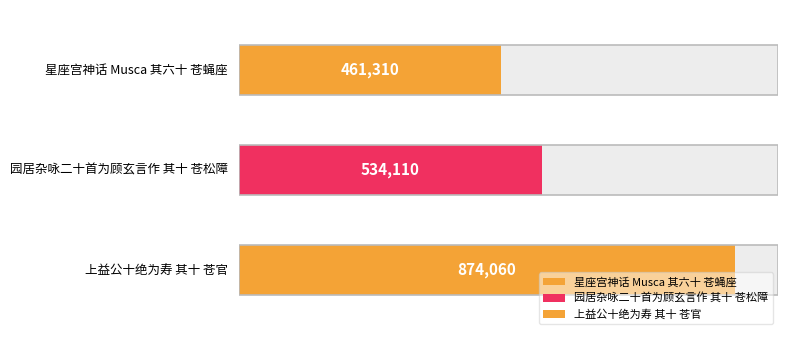

What is the label of the 1st bar from the right?

上益公十绝为寿 其十 苍官